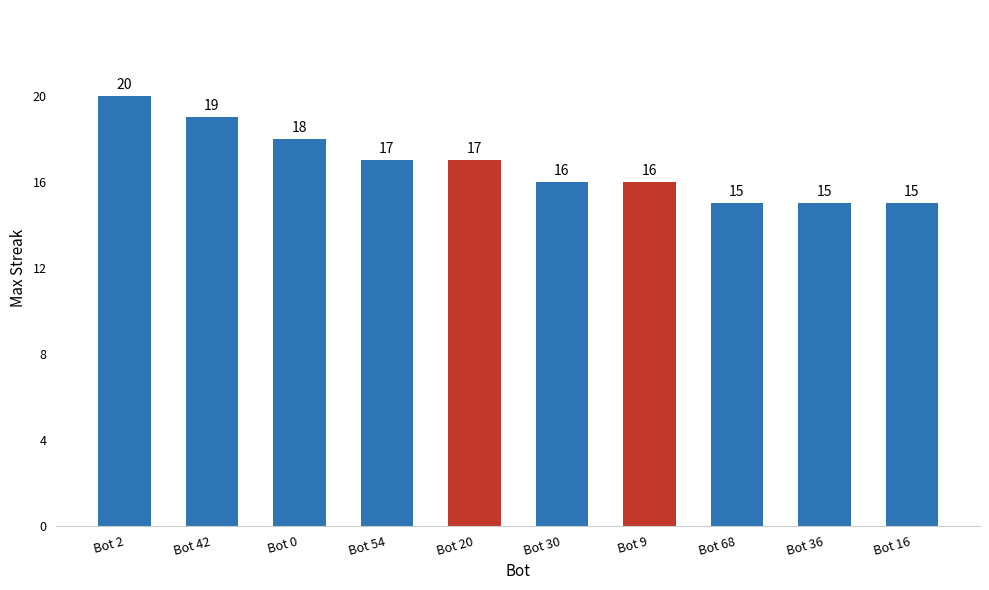

Does the chart contain any negative values?

No